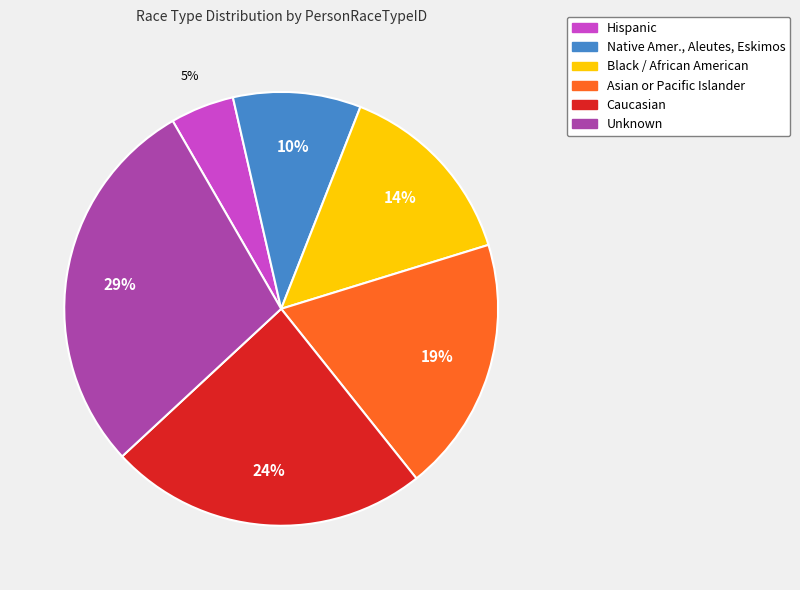

True or false: Black / African American accounts for 23% of the total.

False